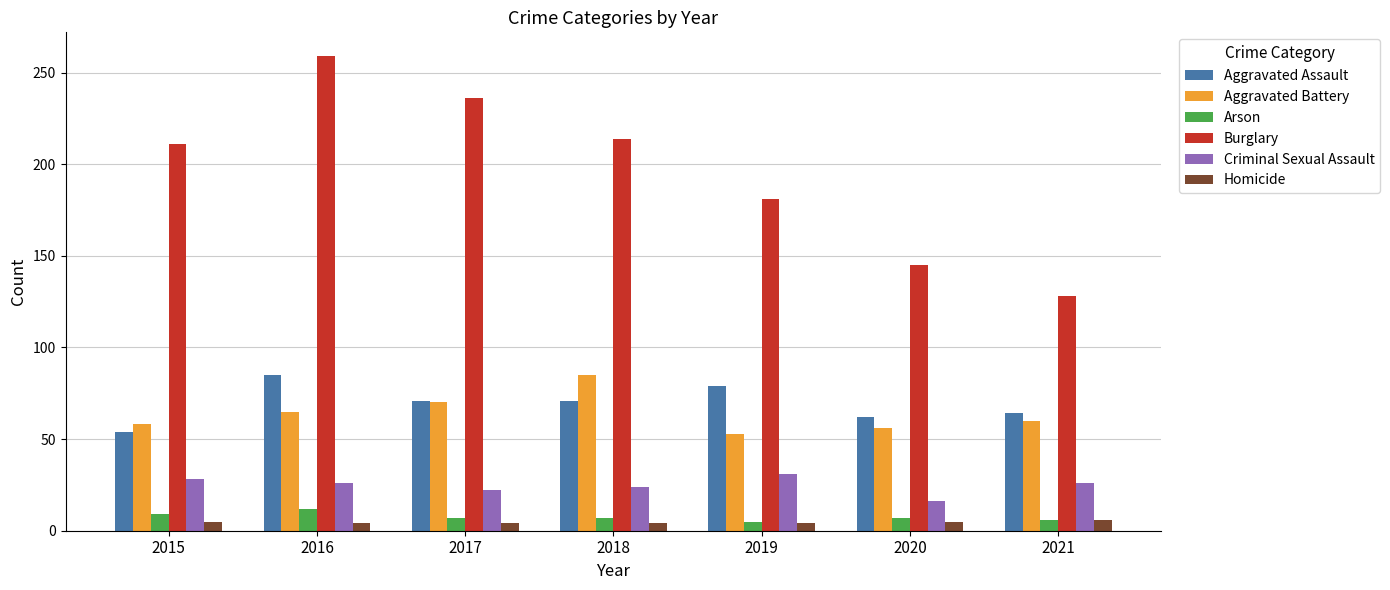

What is the approximate value of Criminal Sexual Assault at 2019?

31